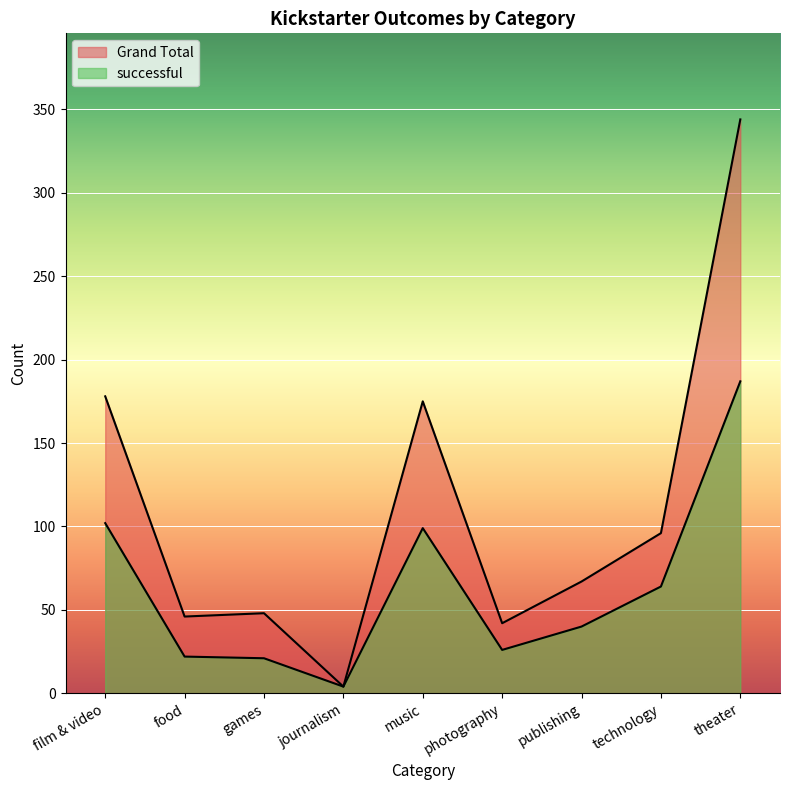

What is the value of the Grand Total point at the 8th from the left?

96